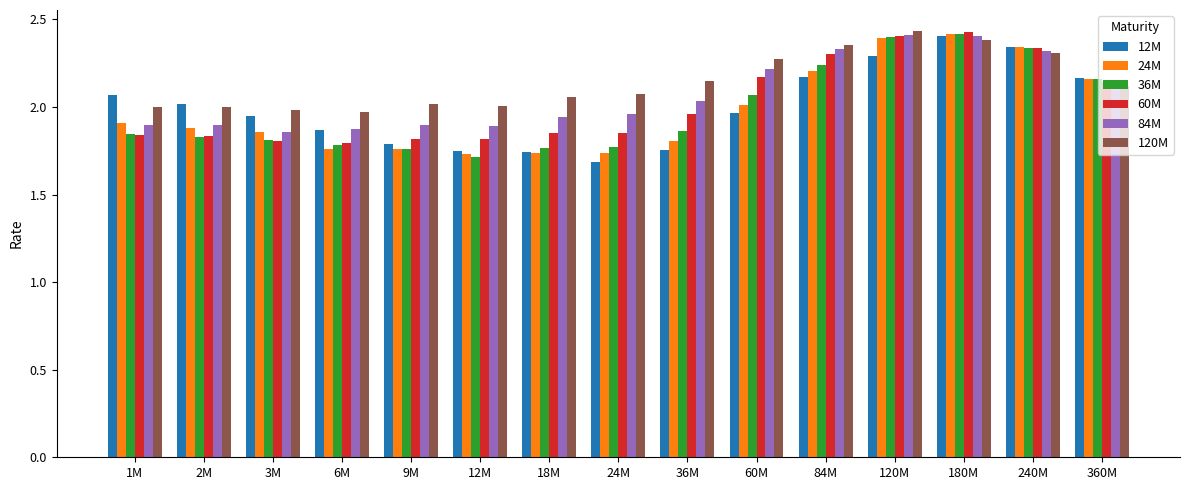

True or false: 36M has a value of 2.2 at 84M.

True